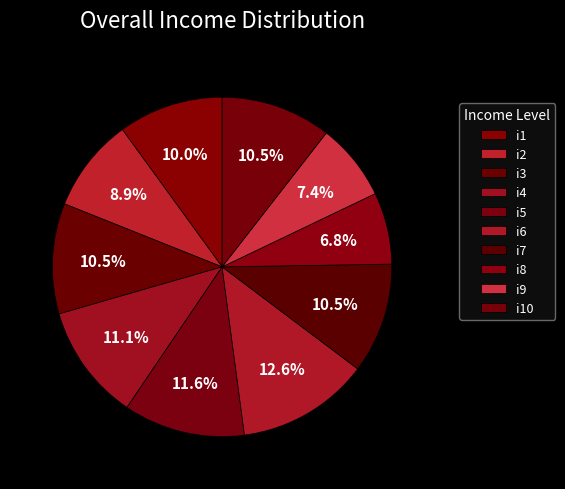

Does i7 represent more than half of the total?

No